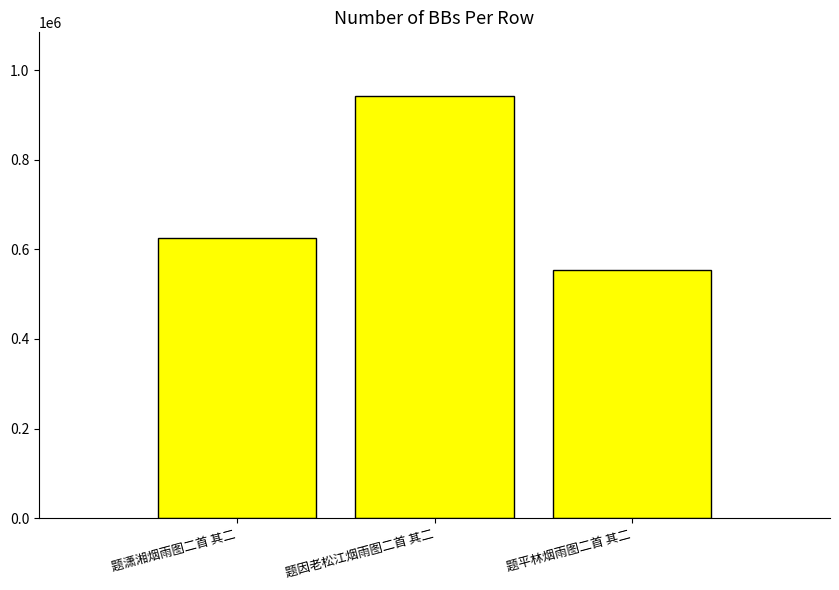

Reading right to left, transcribe all the data shown in this chart.

554570	942856	625685